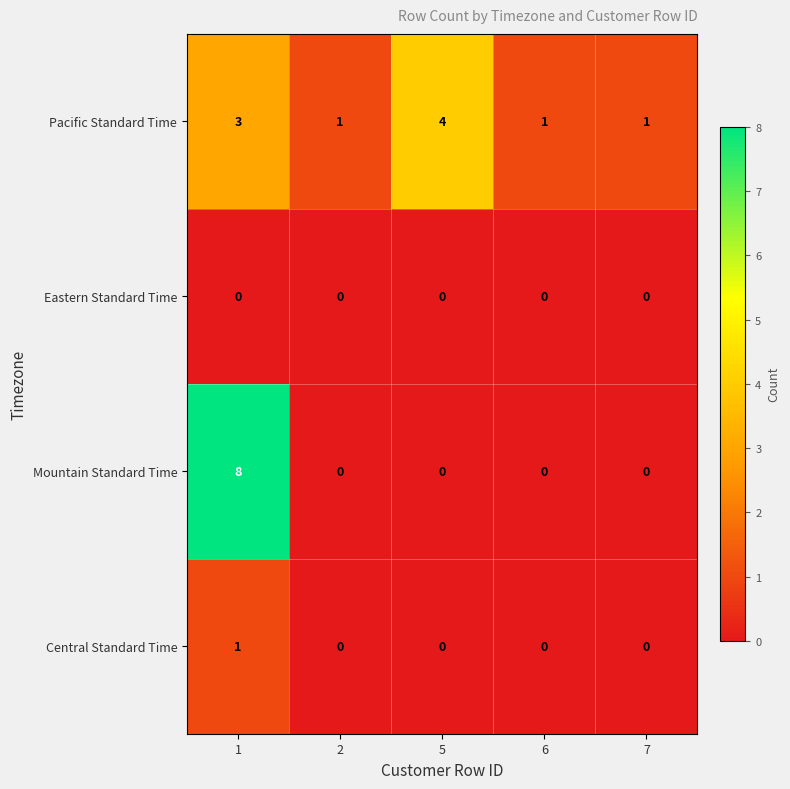

Rank the series by their maximum value, from lowest to highest.

Eastern Standard Time, Central Standard Time, Pacific Standard Time, Mountain Standard Time